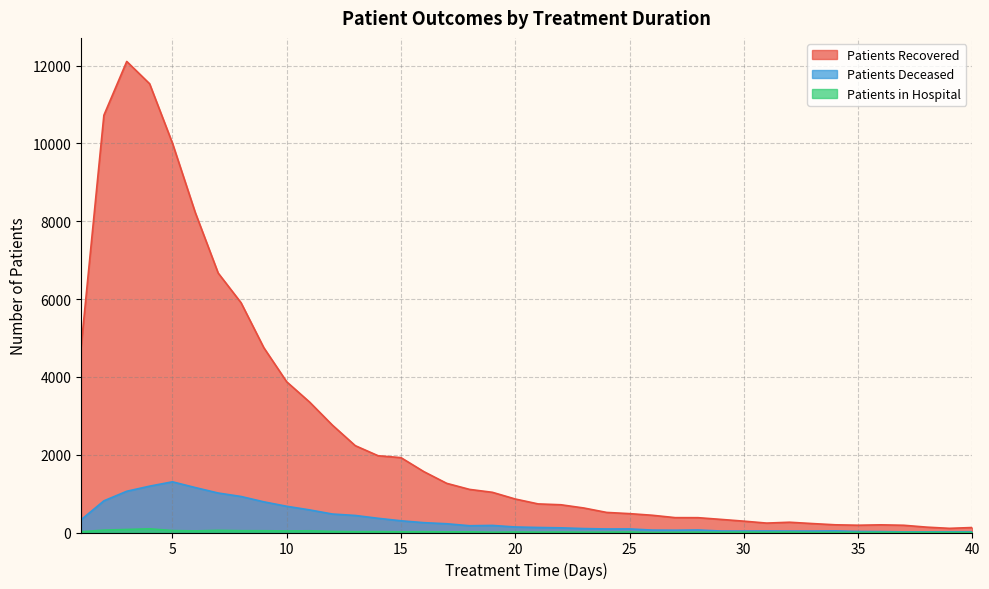

What value does the patients_deceased series have at 37?

16